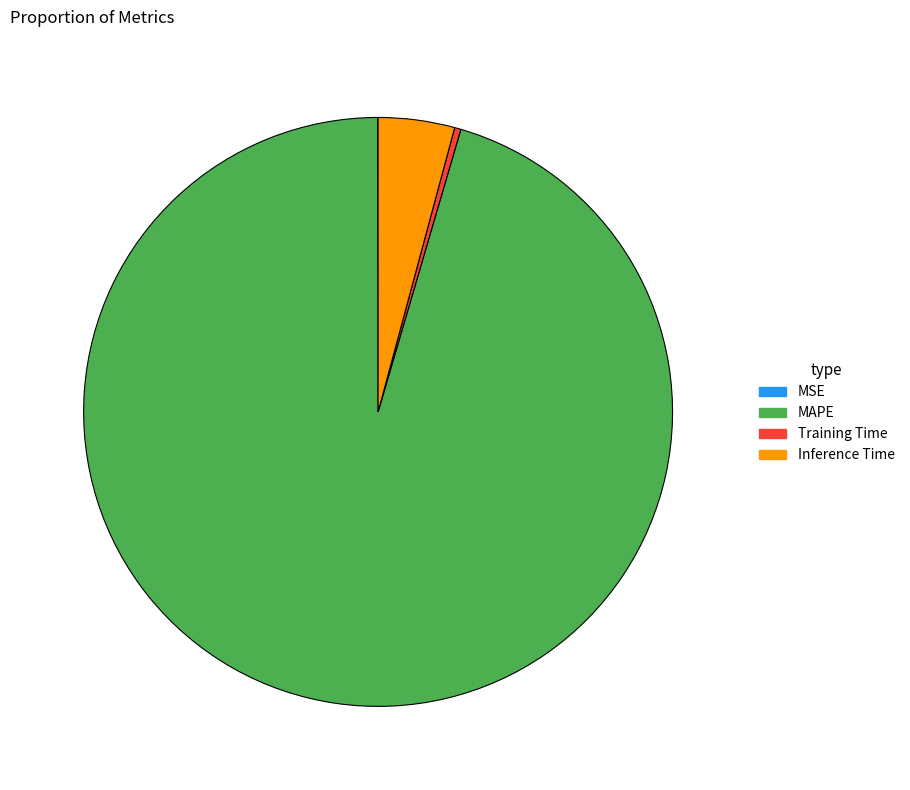

Is there a majority slice in this chart?

Yes